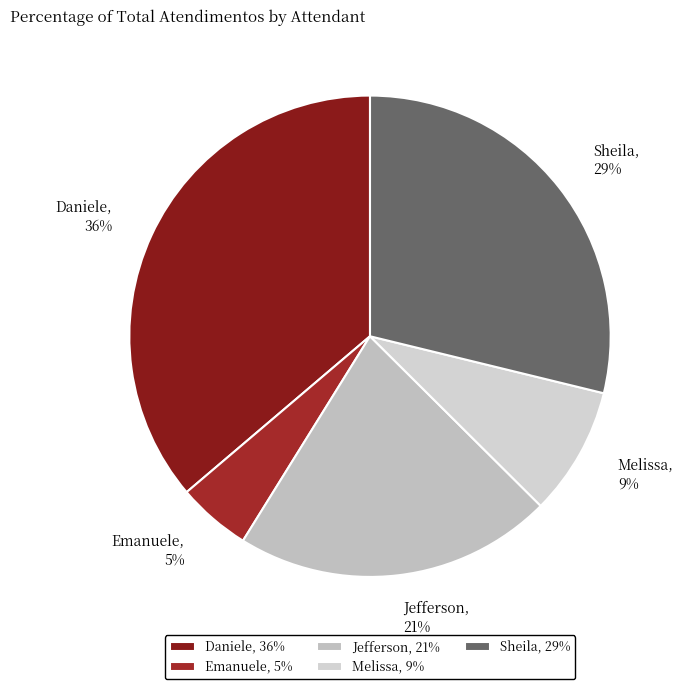

Is there a majority slice in this chart?

No